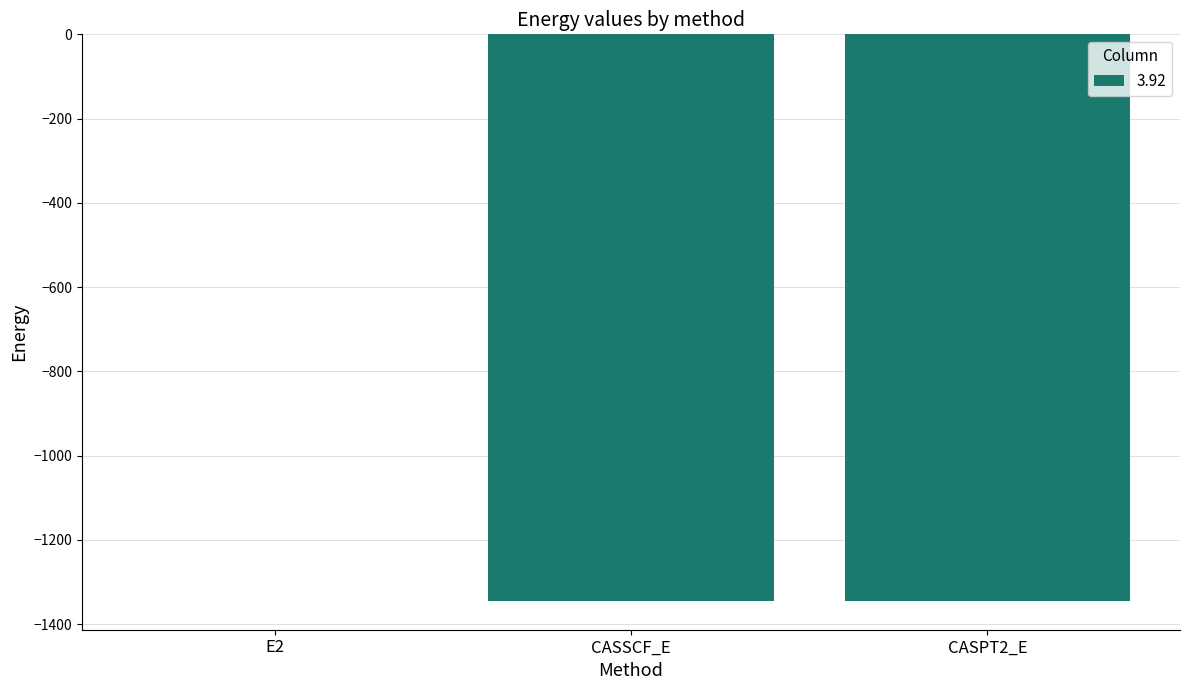

At which label is the value closest to -673?

CASSCF_E